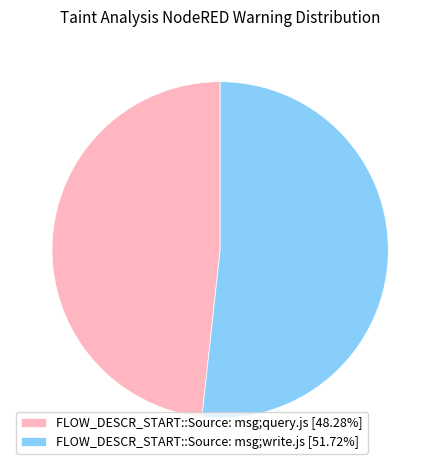

Which slice represents more than half of the pie?

FLOW_DESCR_START::Source: msg;write.js